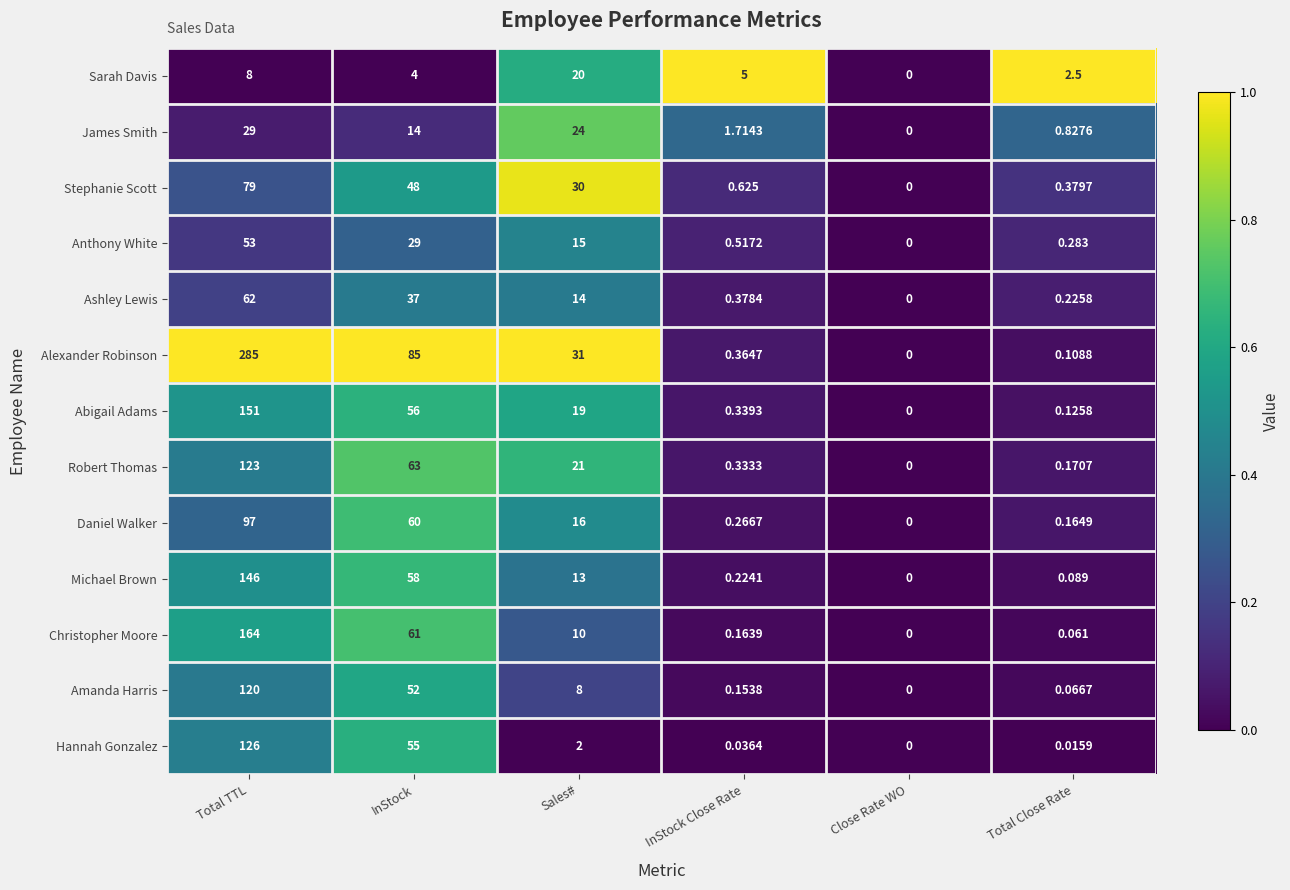

At which label does Ashley Lewis reach its peak?

Total TTL